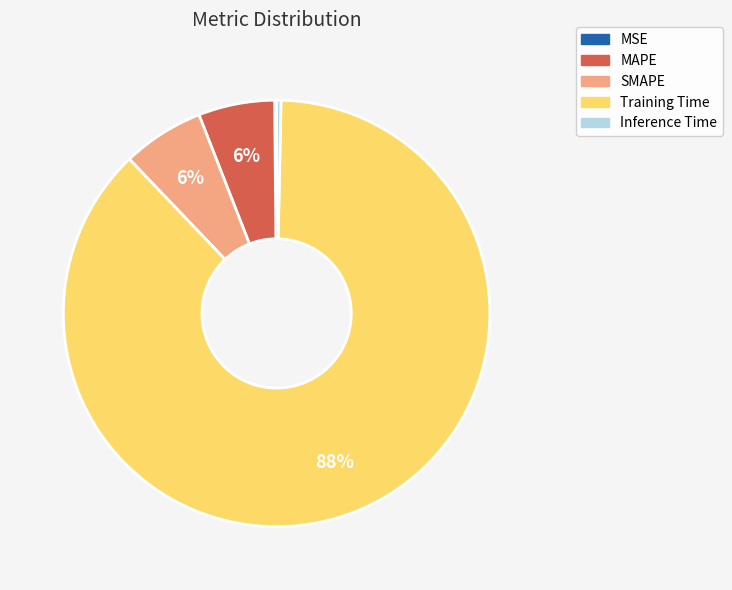

Which slice is the largest?

Training Time